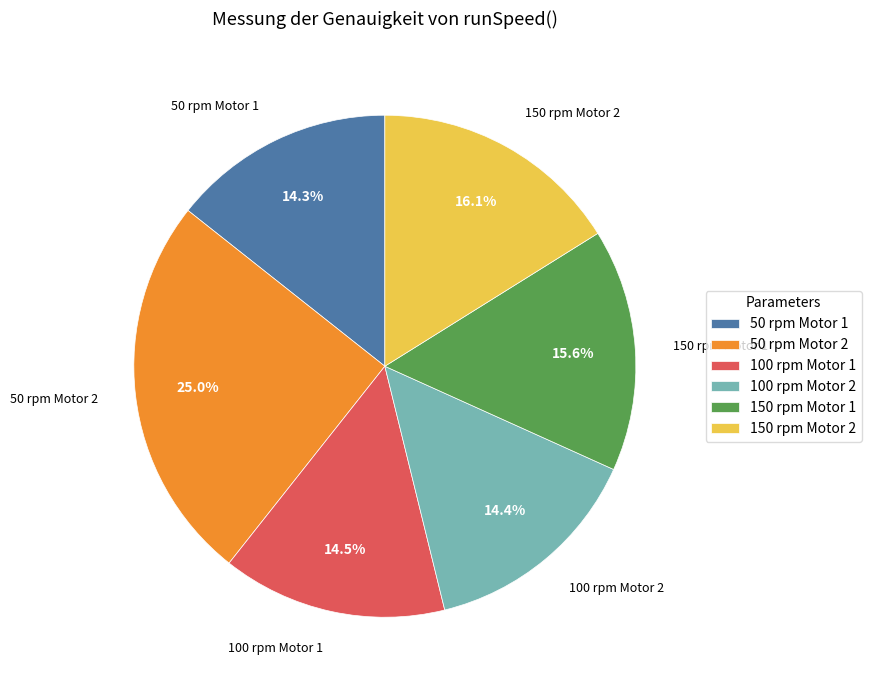

Count the number of slices in the pie.

6